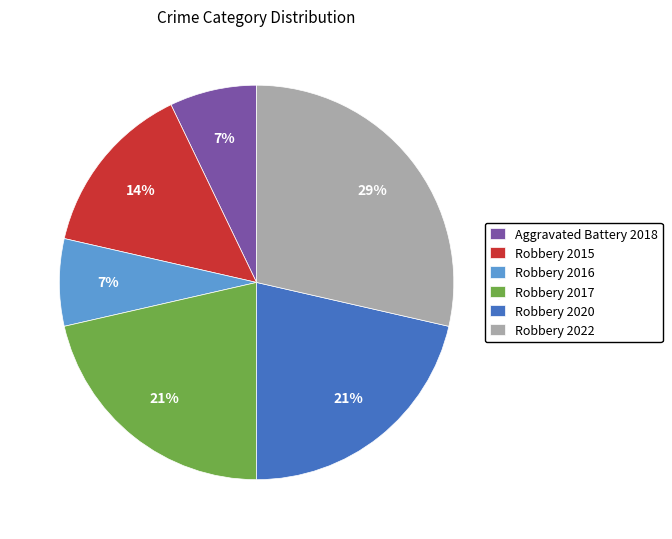

The Robbery 2020 slice represents 21% of the pie. True or false?

True